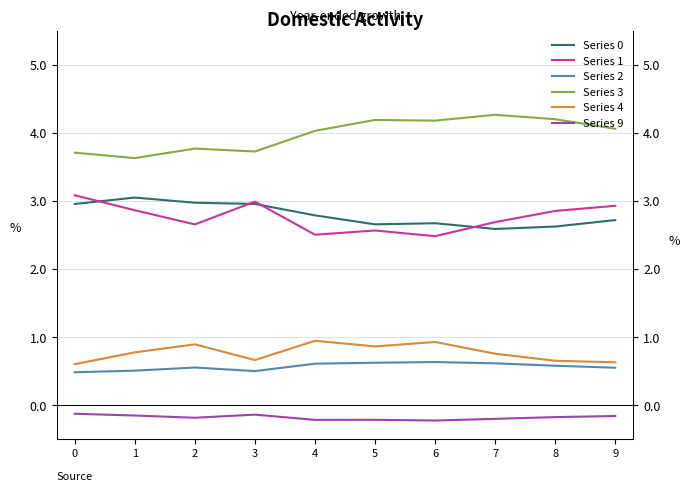

True or false: Series 9 and Series 1 intersect in this chart.

False